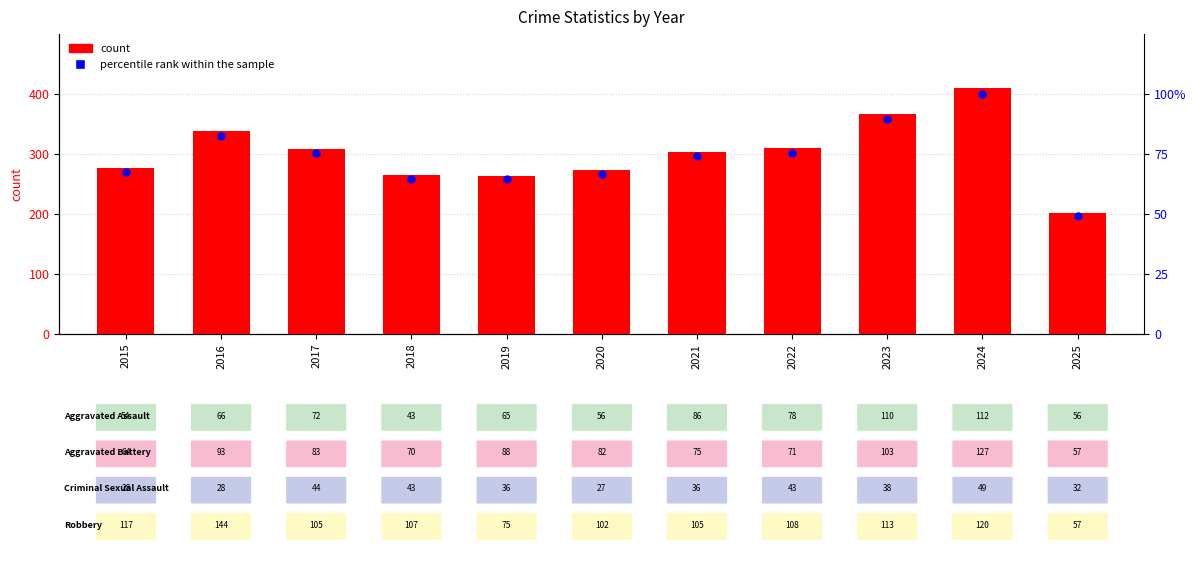

What are all the series names shown in the legend?

count, percentile rank within the sample